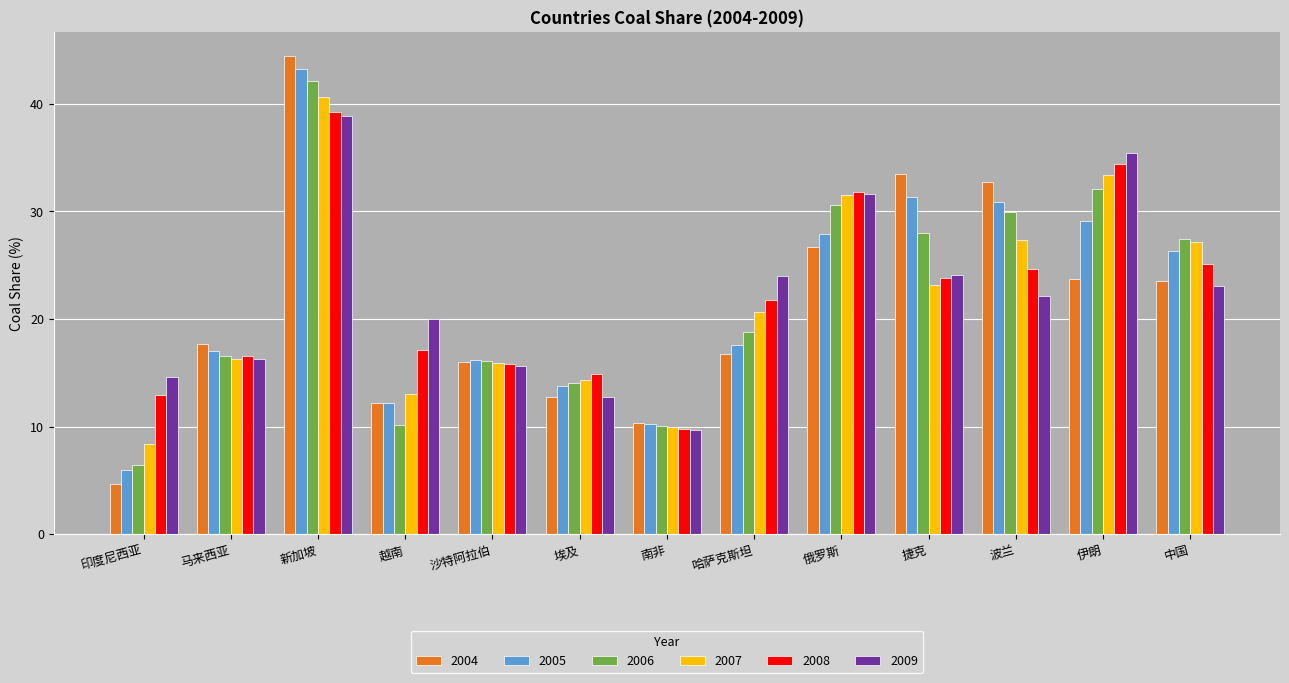

Does the chart contain stacked bars?

No